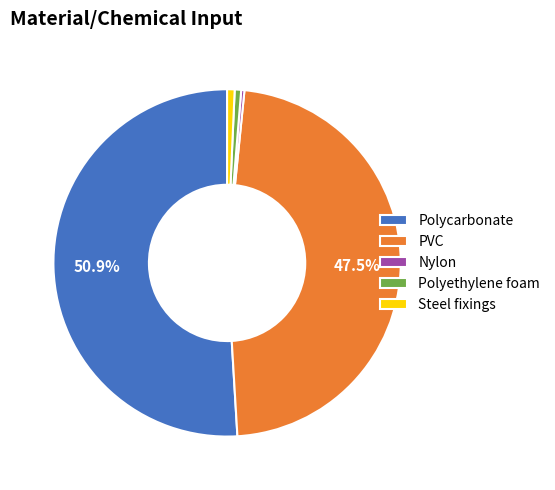

To the nearest percent, what is the average slice percentage?

20%